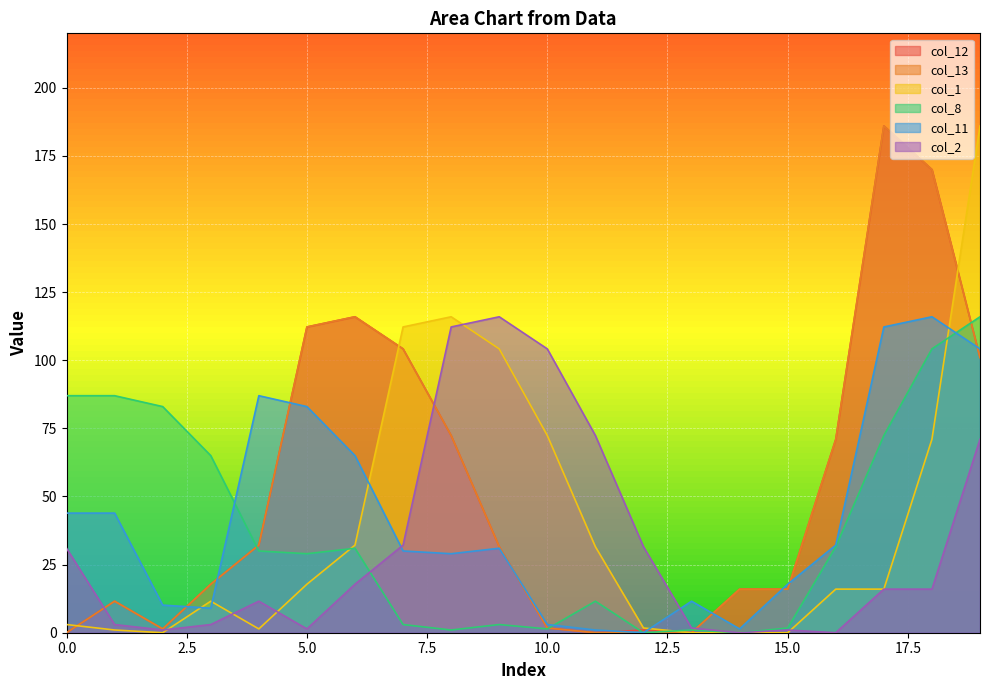

Where is col_2 nearest to the value 57?

19